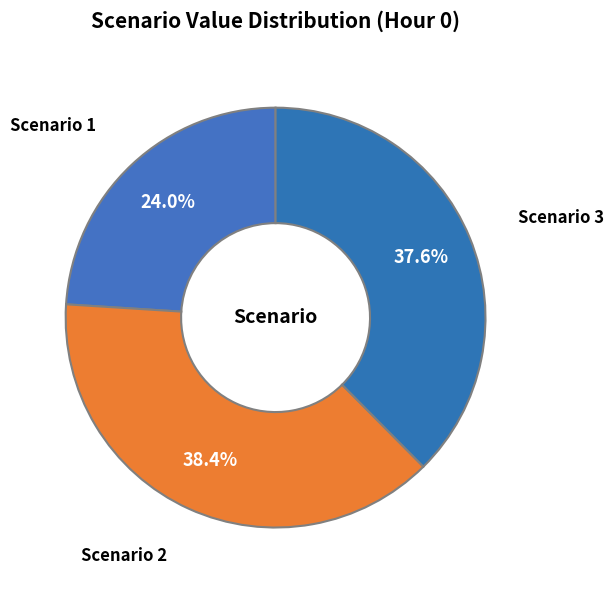

To the nearest percent, what portion does Scenario 2 represent?

38%